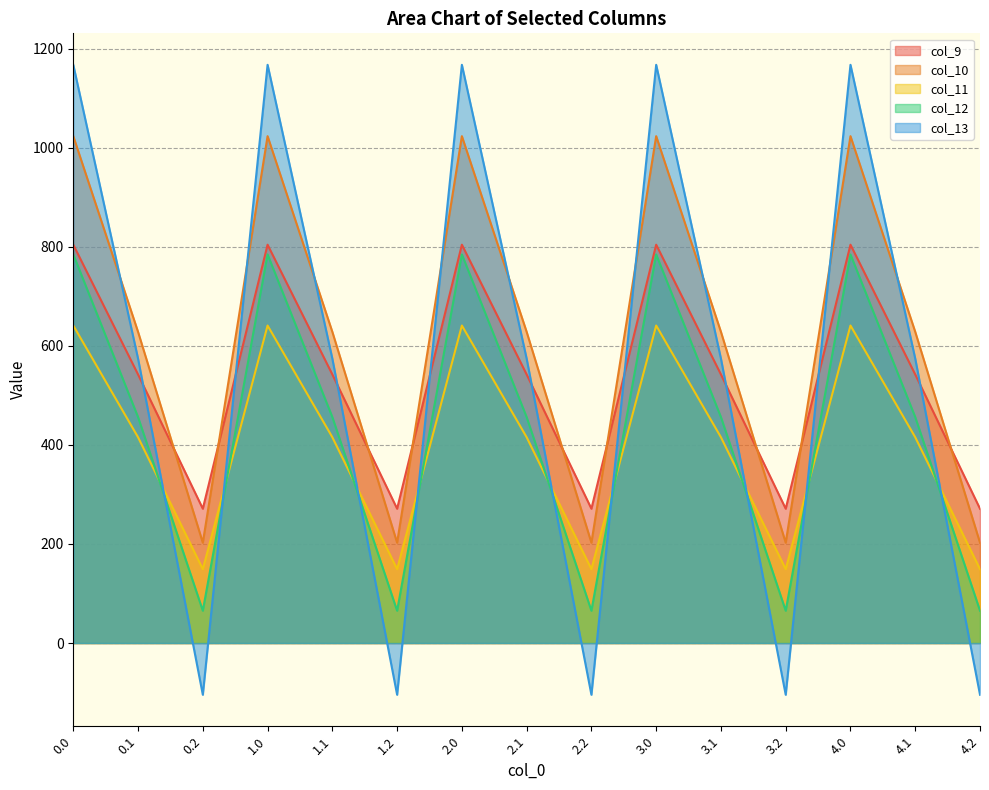

List the series in order of their peak value, lowest first.

col_11, col_12, col_9, col_10, col_13